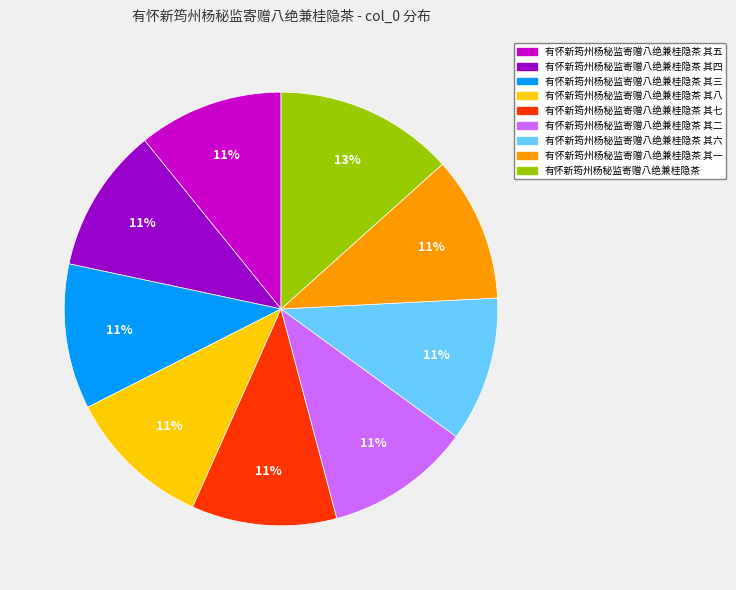

To the nearest percent, what is the combined percentage of 有怀新筠州杨秘监寄赠八绝兼桂隐茶 其五 and 有怀新筠州杨秘监寄赠八绝兼桂隐茶 其六?

22%